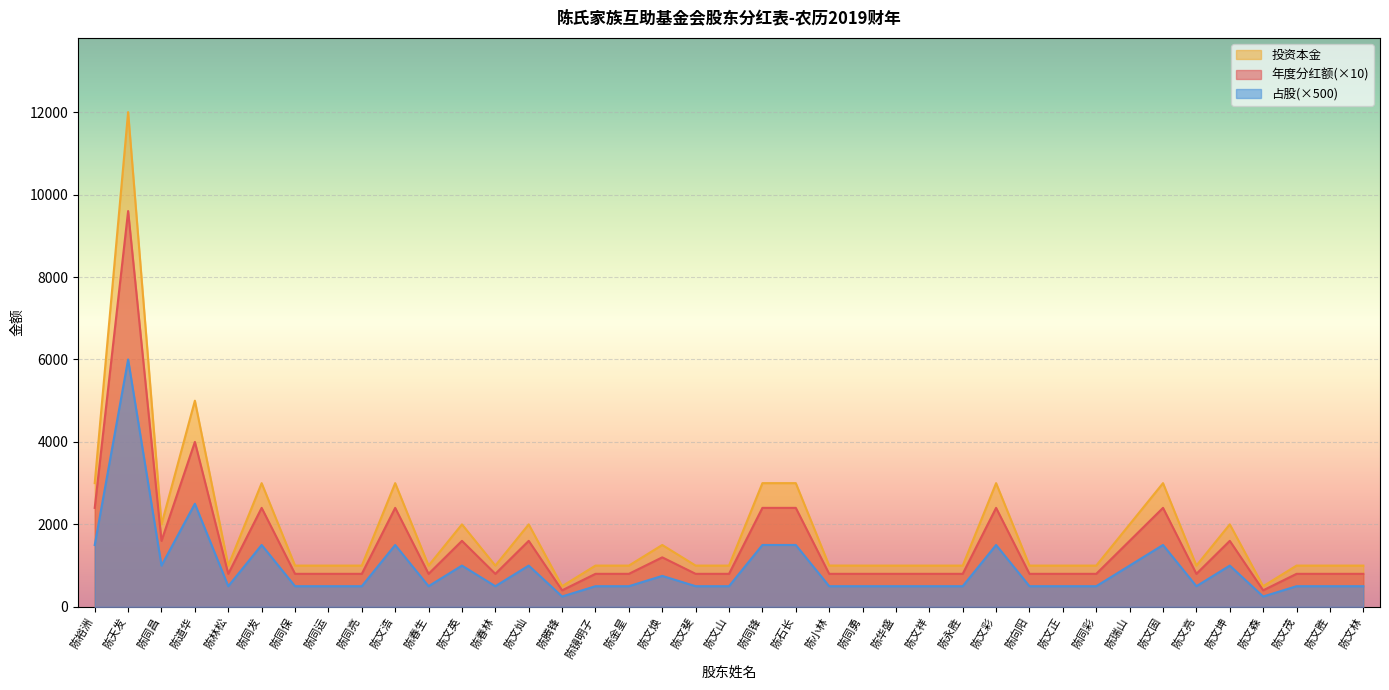

At 陈文祥, list the series in order from largest to smallest.

投资本金, 年度分红额(×10), 占股(×500)